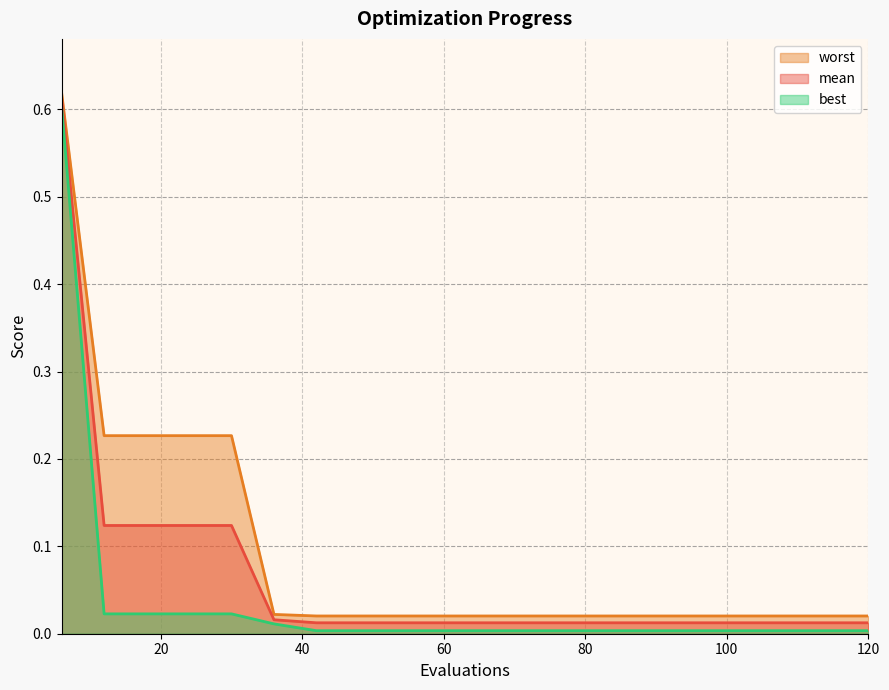

Reading right to left, list all the values displayed in this chart.

mean: 0.0	0.0	0.0	0.0	0.0	0.0	0.0	0.0	0.0	0.0	0.0	0.0	0.0	0.0	0.0	0.1	0.1	0.1	0.1	0.6
best: 0.0	0.0	0.0	0.0	0.0	0.0	0.0	0.0	0.0	0.0	0.0	0.0	0.0	0.0	0.0	0.0	0.0	0.0	0.0	0.6
worst: 0.0	0.0	0.0	0.0	0.0	0.0	0.0	0.0	0.0	0.0	0.0	0.0	0.0	0.0	0.0	0.2	0.2	0.2	0.2	0.6